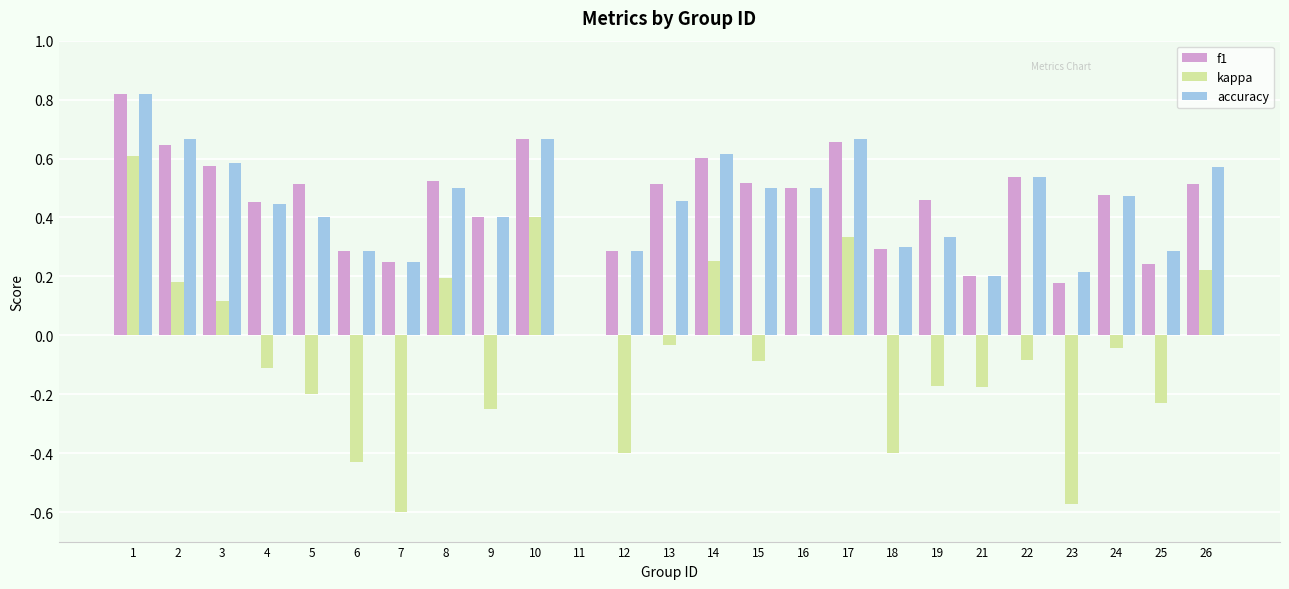

True or false: accuracy has a value of 0.7 at 4.

False